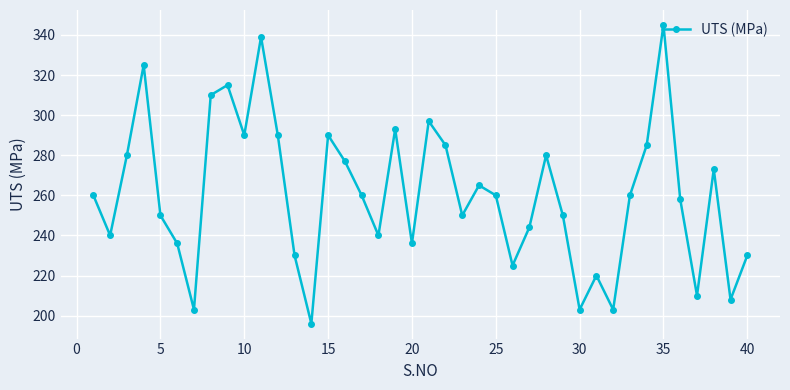

What is the value of the 15th point from the left?

290